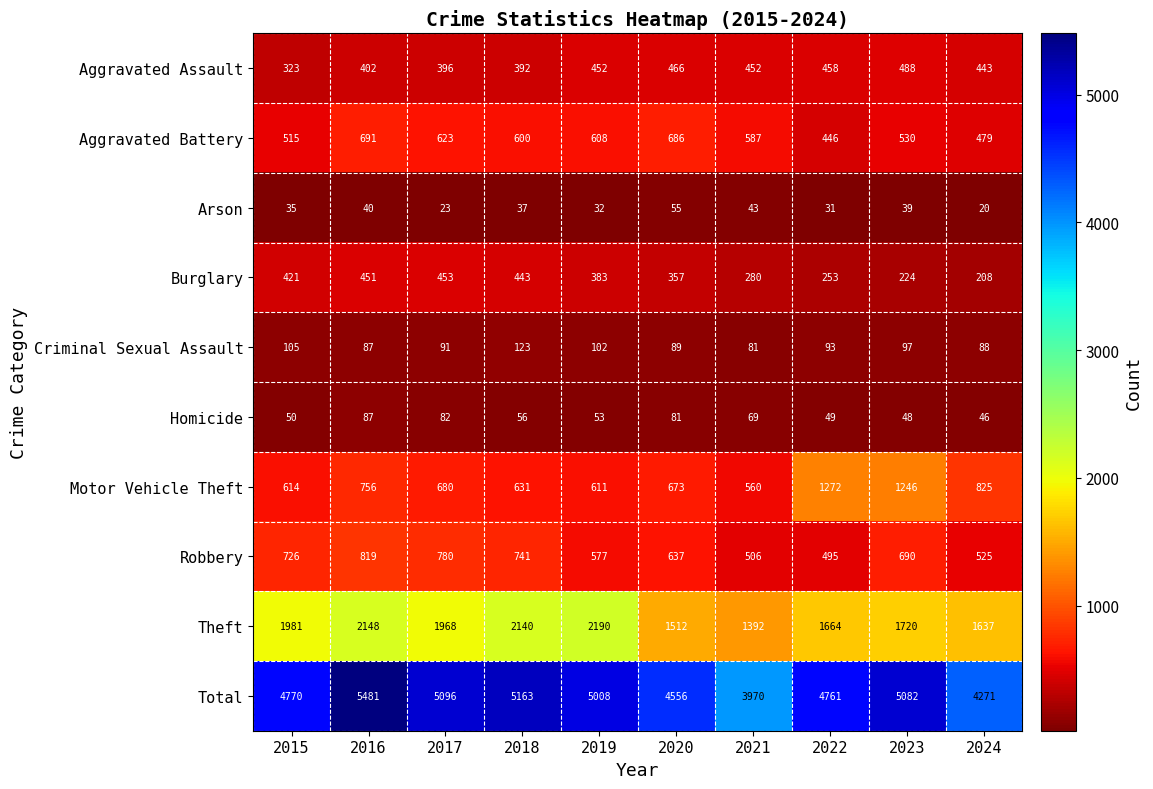

Which series has the largest total across all categories?

Total